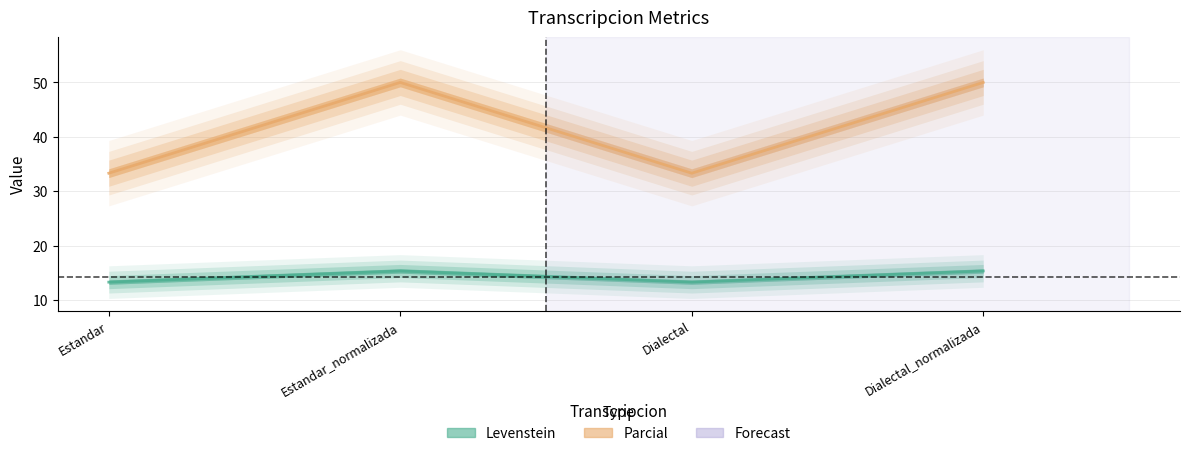

Is the value of Levenstein at Dialectal greater than the value of Parcial at Estandar_normalizada?

No